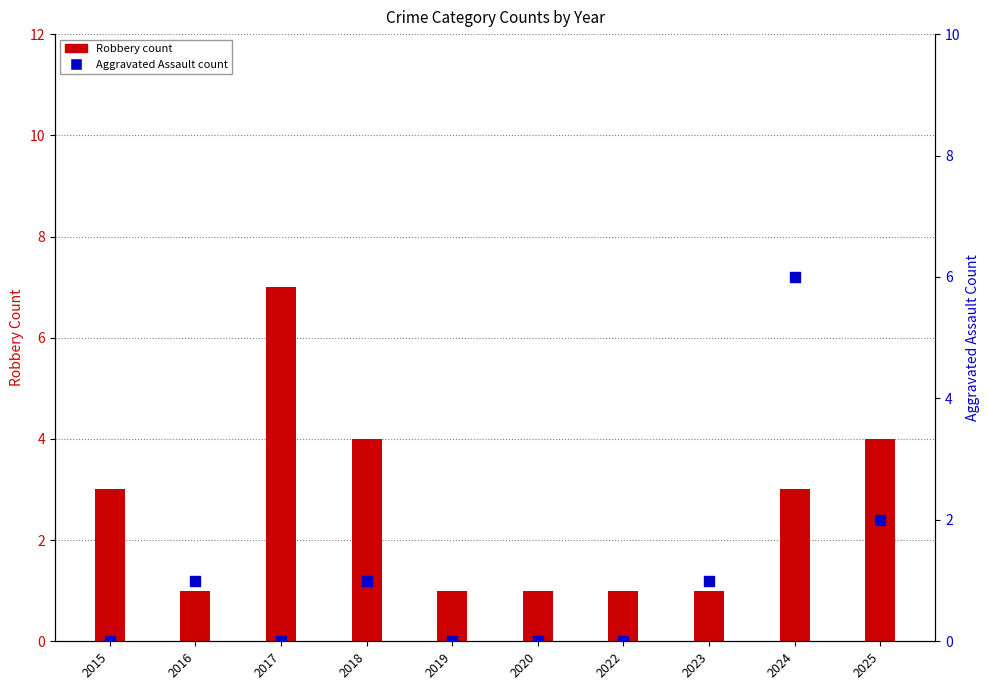

At which category is the sum across all series the highest?

2024